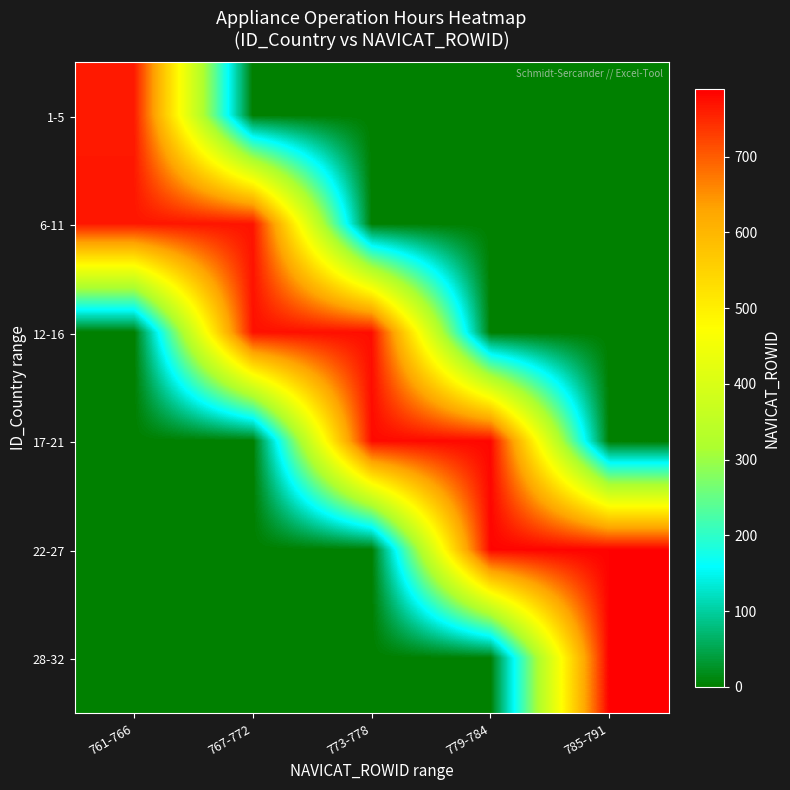

Reading right to left, what are all the values shown in this chart?

1-5: 785-791=0.0	779-784=0.0	773-778=0.0	767-772=0.0	761-766=763.5
6-11: 785-791=0.0	779-784=0.0	773-778=0.0	767-772=769.5	761-766=767.0
12-16: 785-791=0.0	779-784=0.0	773-778=775.0	767-772=772.5	761-766=0.0
17-21: 785-791=0.0	779-784=781.0	773-778=778.0	767-772=0.0	761-766=0.0
22-27: 785-791=786.5	779-784=784.0	773-778=0.0	767-772=0.0	761-766=0.0
28-32: 785-791=789.5	779-784=0.0	773-778=0.0	767-772=0.0	761-766=0.0